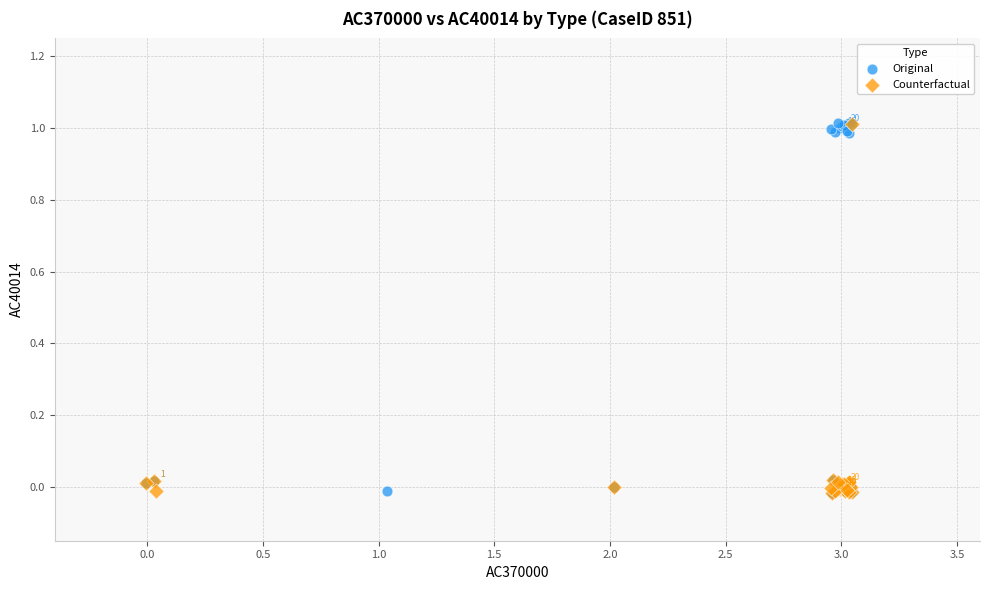

What are all the series names shown in the legend?

Original, Counterfactual